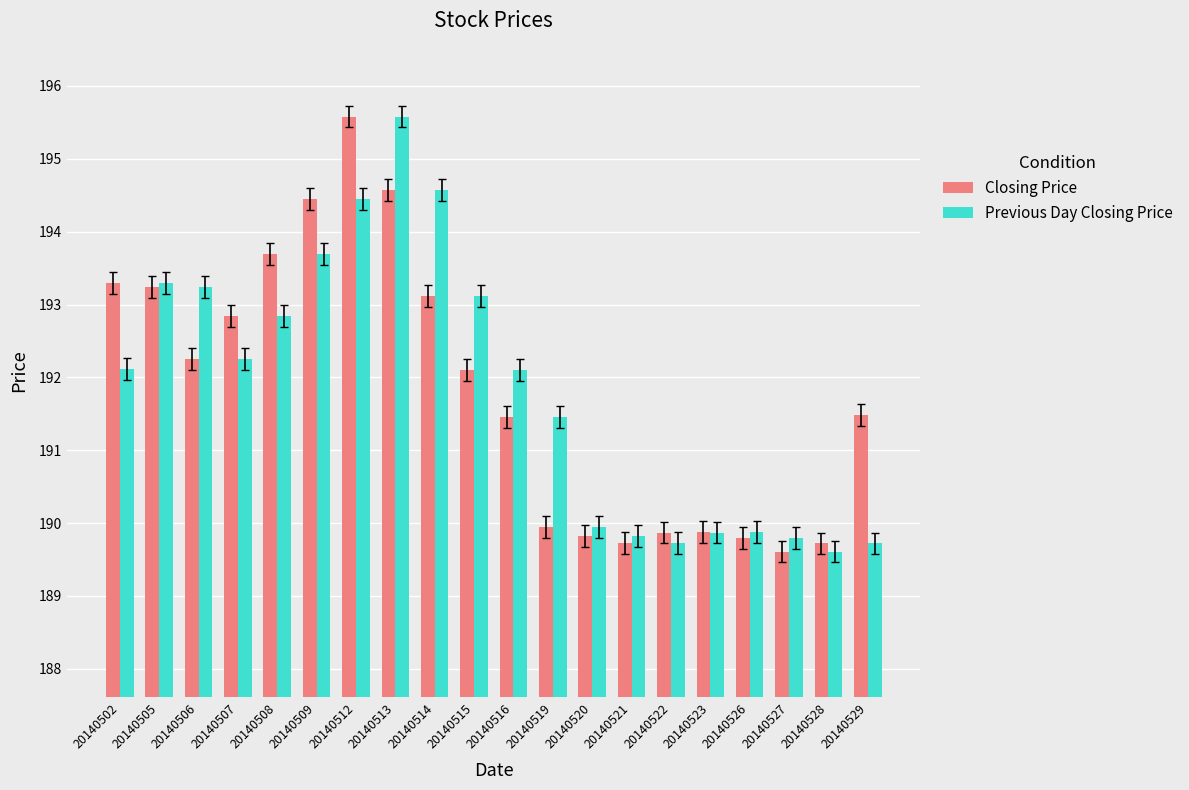

At 20140515, list the series in order from largest to smallest.

Previous Day Closing Price, Closing Price